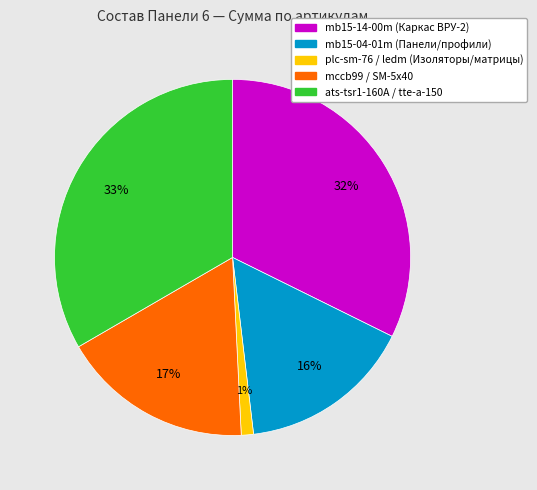

Count the number of slices in the pie.

5